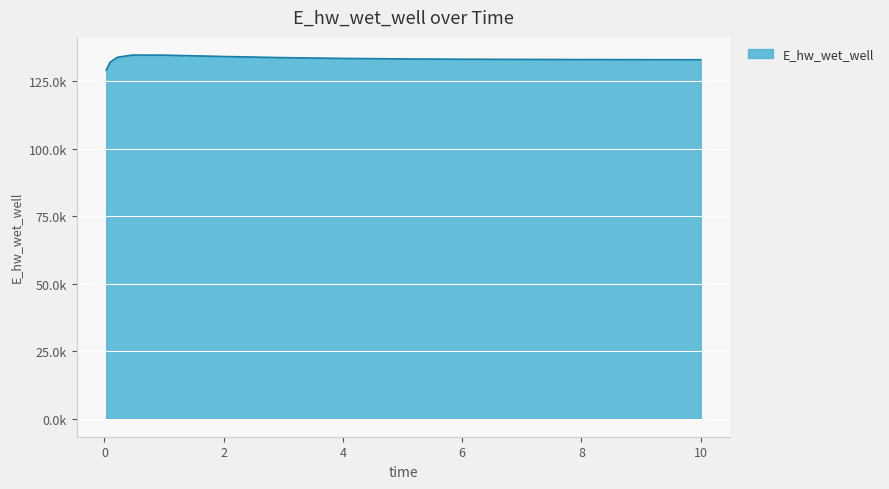

Is this an area chart (filled region under the line)?

Yes